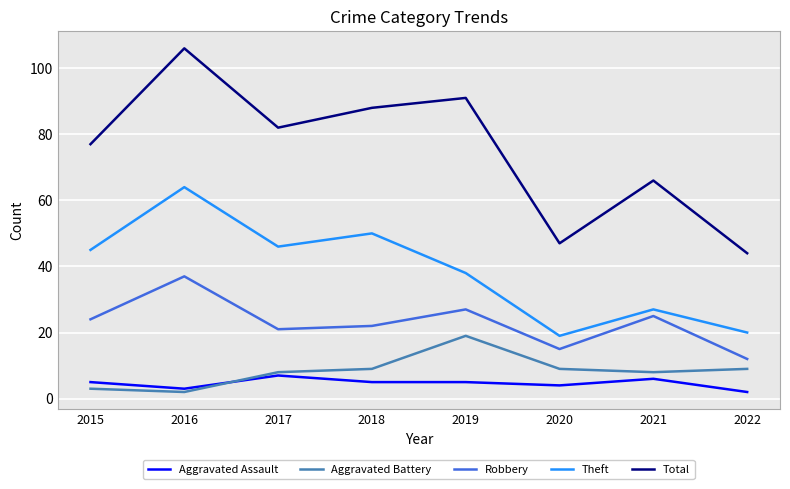

Reading right to left, extract all data points from this chart.

Aggravated Assault: 2	6	4	5	5	7	3	5
Aggravated Battery: 9	8	9	19	9	8	2	3
Robbery: 12	25	15	27	22	21	37	24
Theft: 20	27	19	38	50	46	64	45
Total: 44	66	47	91	88	82	106	77